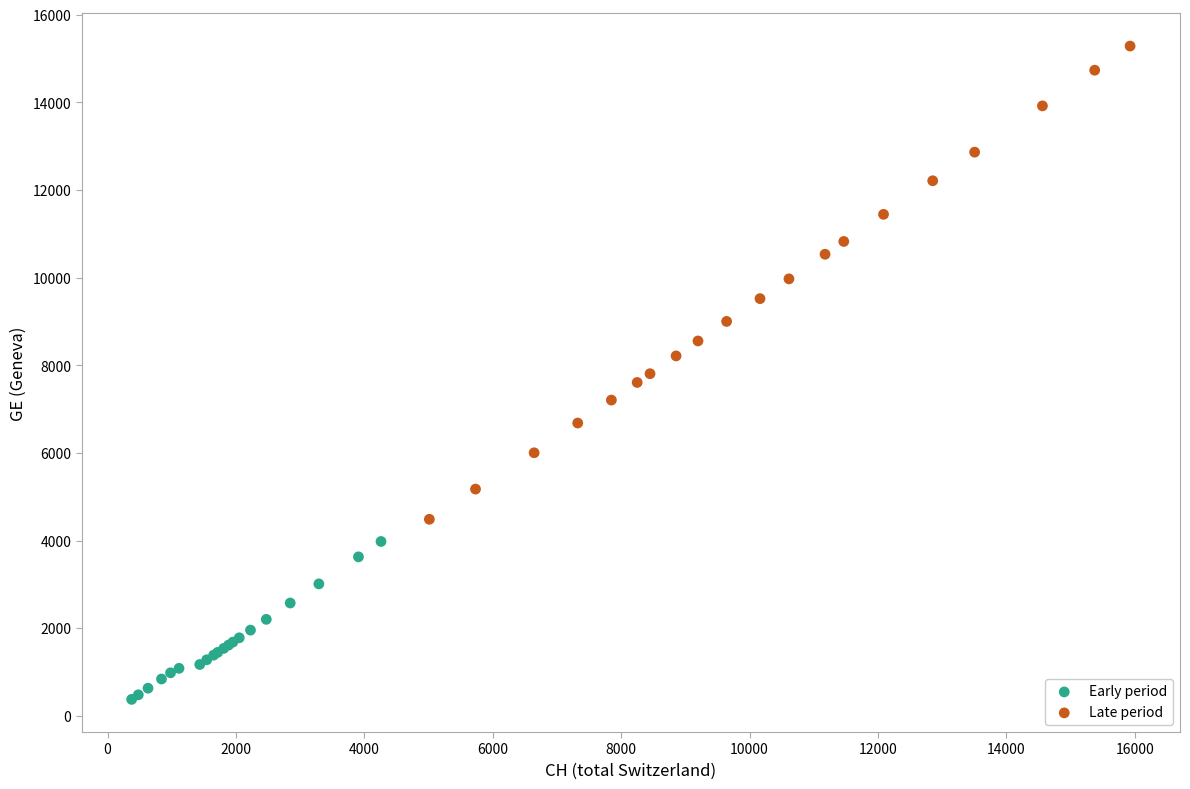

Which series has the widest spread of Y values?

Late period